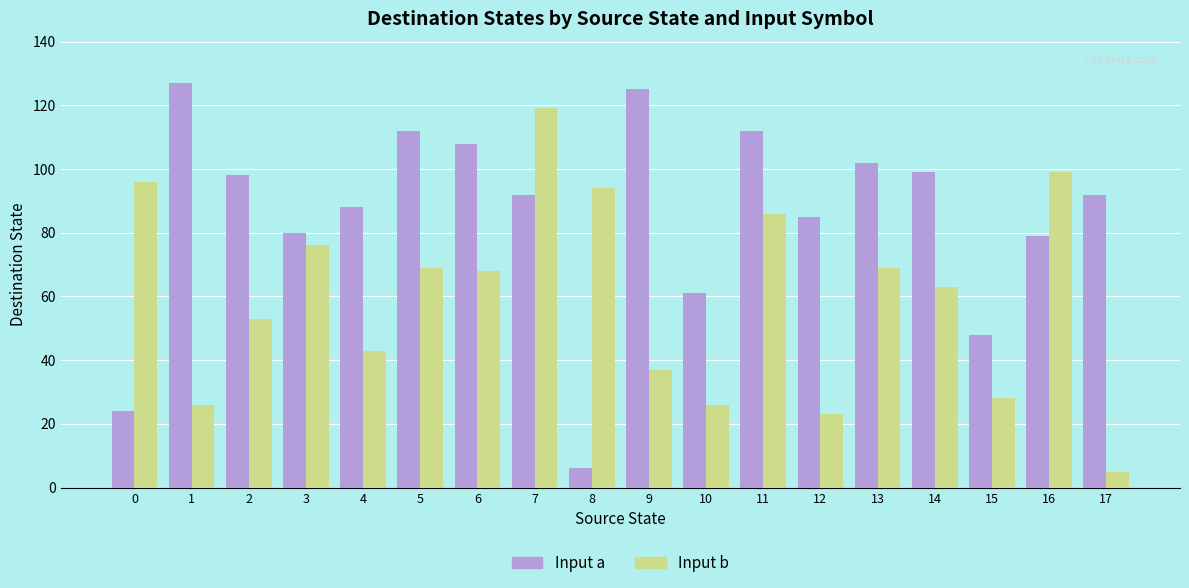

Rank the series by their average value, from highest to lowest.

Input a, Input b